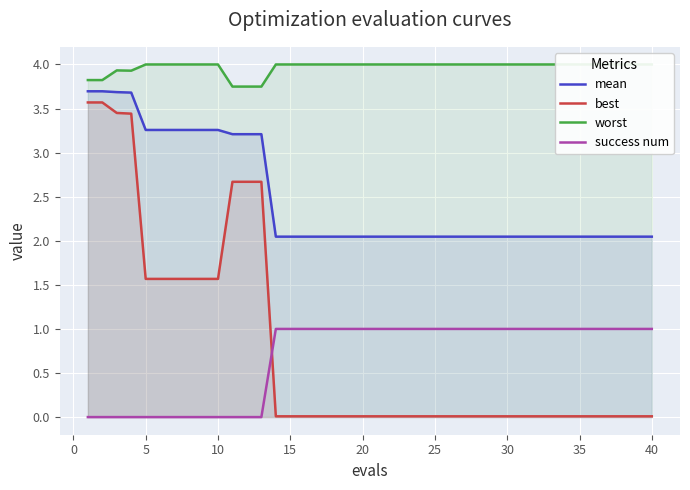

The best series shows 2.3 at 10. True or false?

False